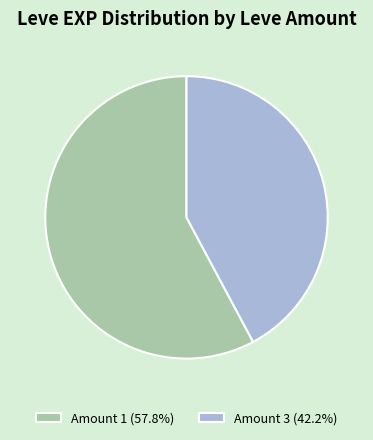

Does Amount 1 (57.8%) account for over 50% of the chart?

Yes